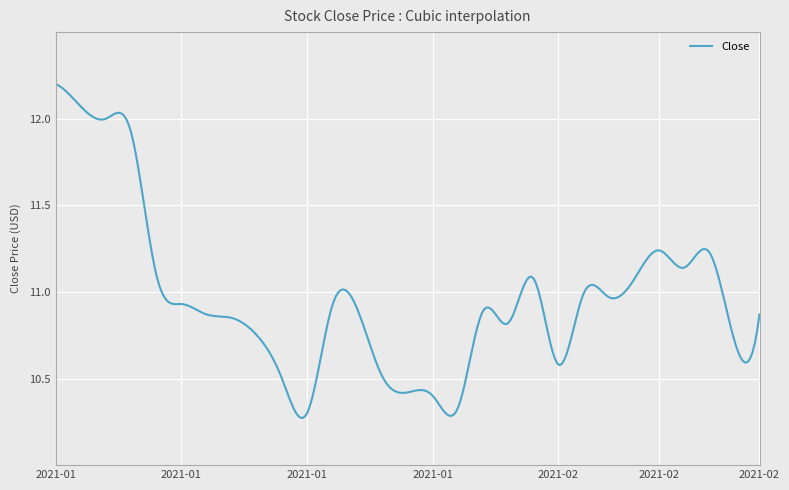

What is the difference between the maximum and minimum values?

1.9